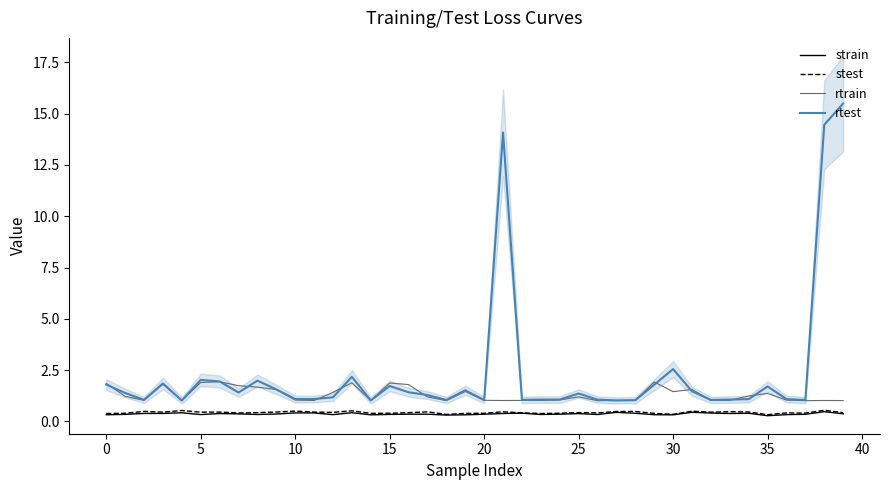

What is the approximate value of strain at 32?

0.4